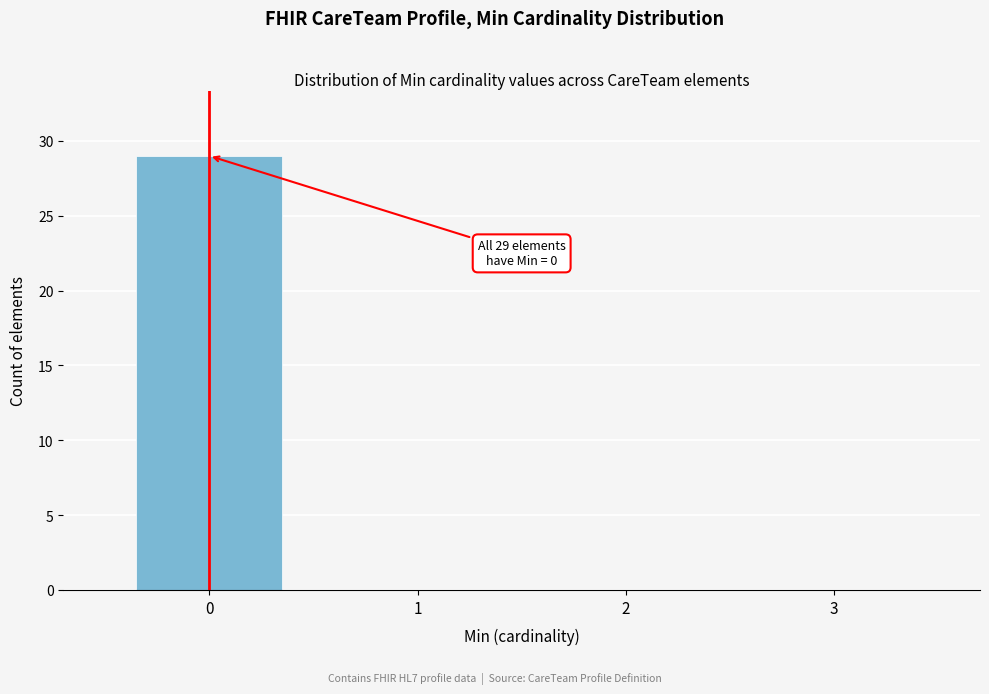

Over which range of the x-axis is the bar tallest?

-0.5 to 0.5